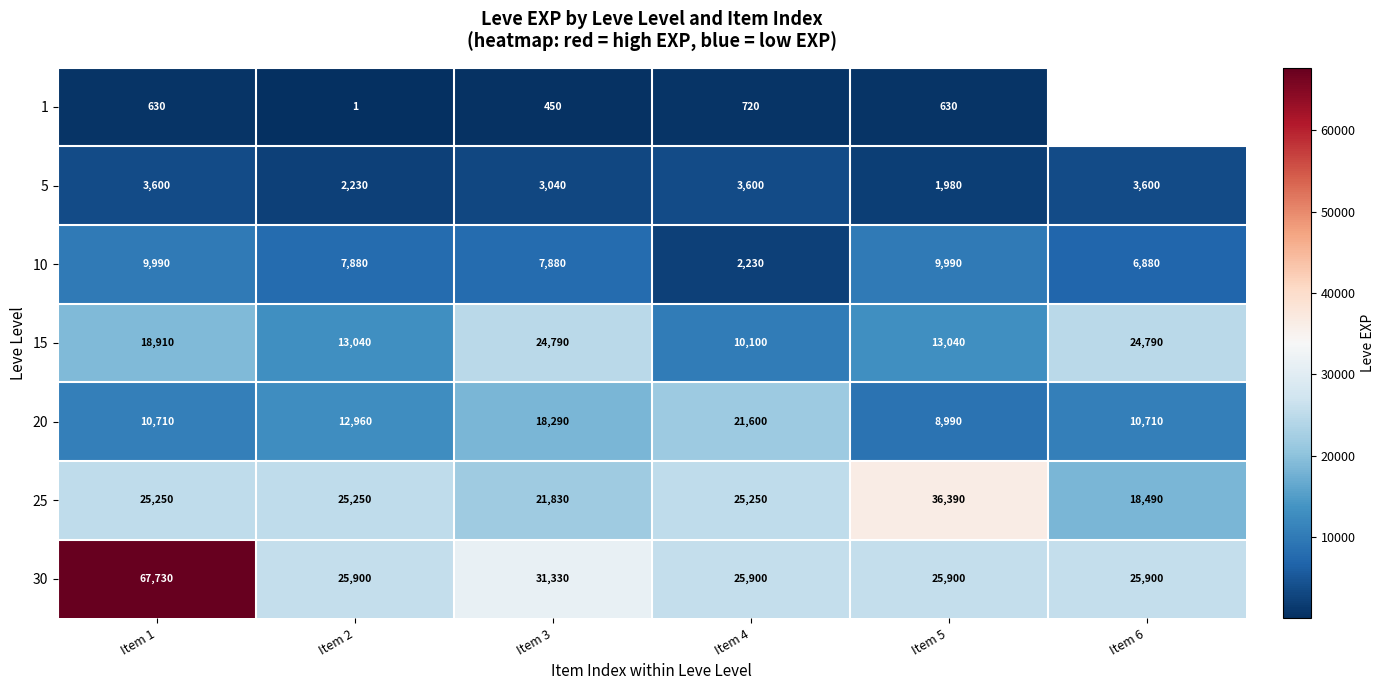

The 20 series shows 3524 at Item 1. True or false?

False